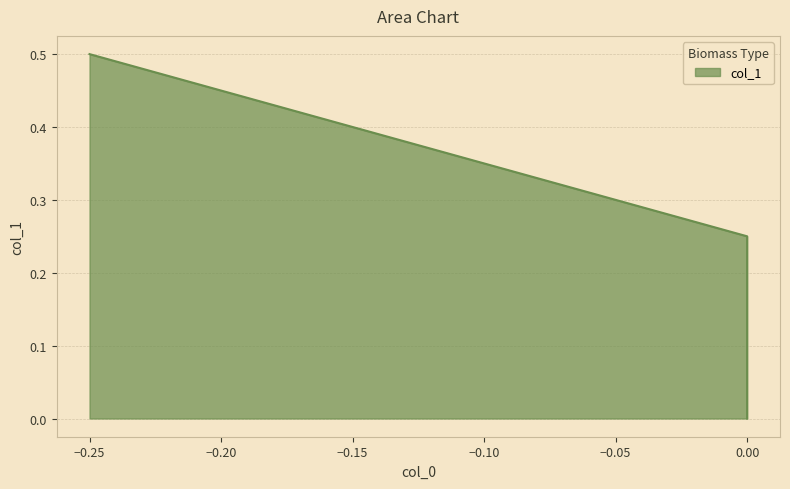

At which category does the chart reach its peak across all series?

-0.25